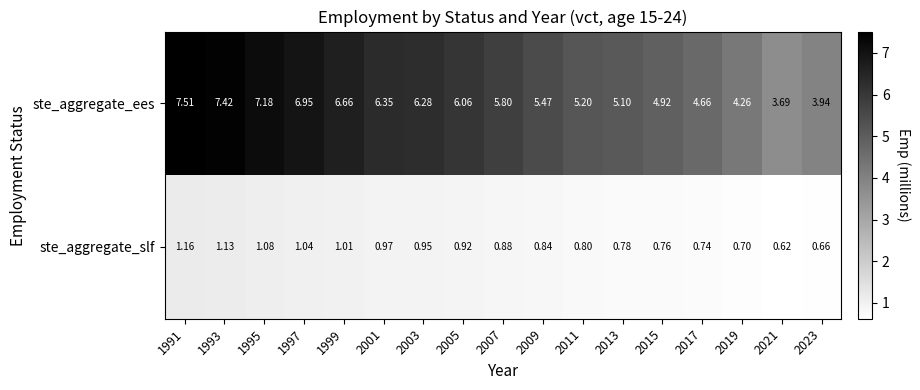

At how many categories does at least one series exceed 5?

12